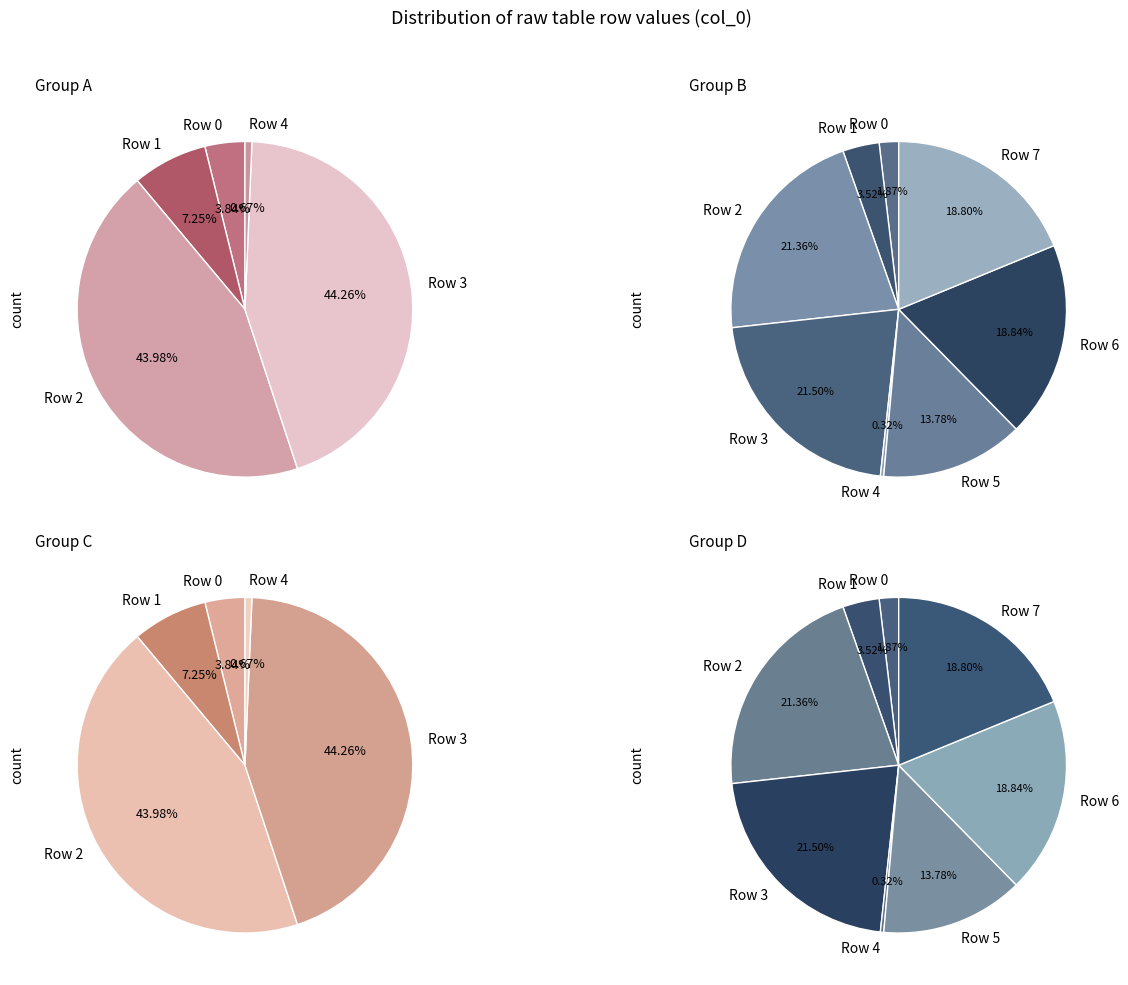

Does any single category account for the majority?

No